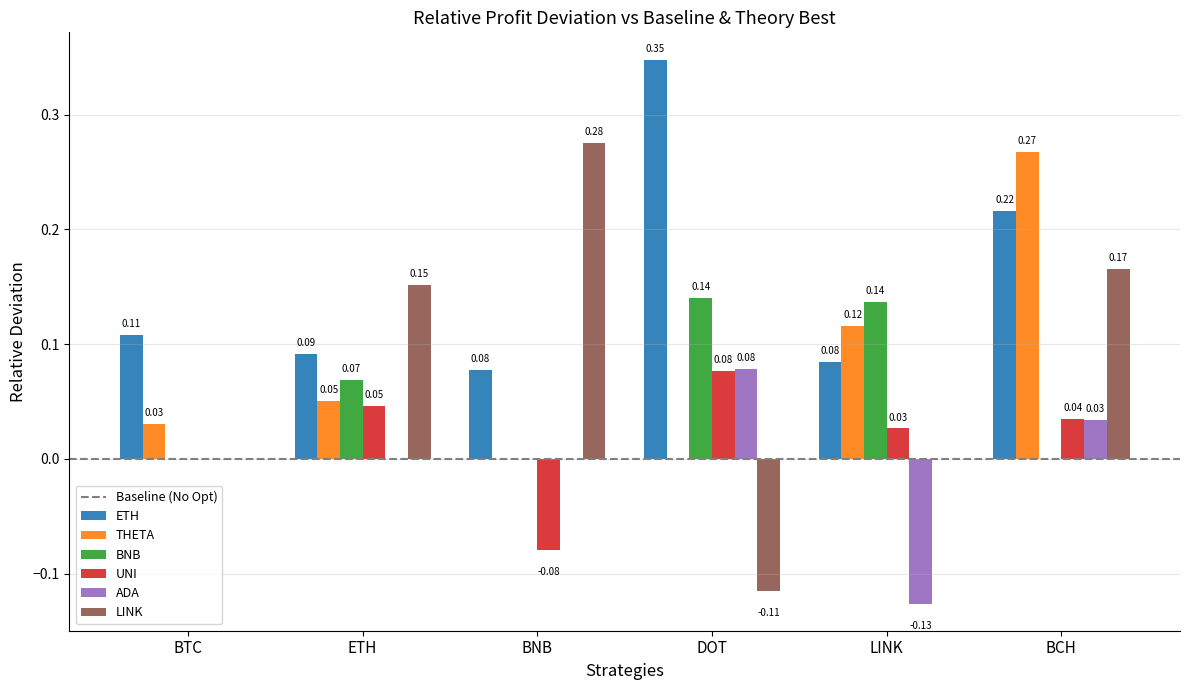

Which series has the largest total across all categories?

ETH